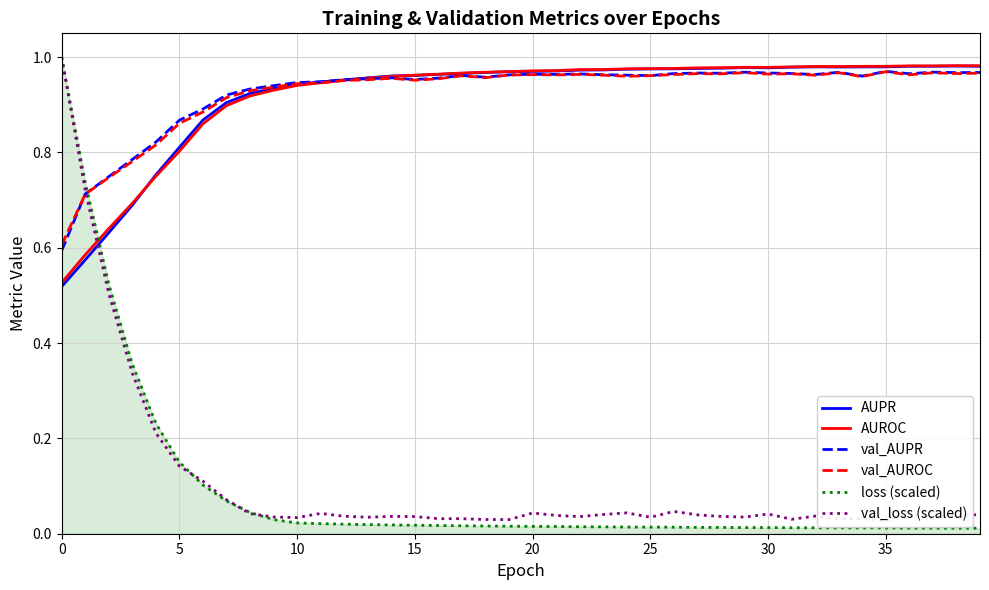

Does the chart display data point markers on the line(s)?

No